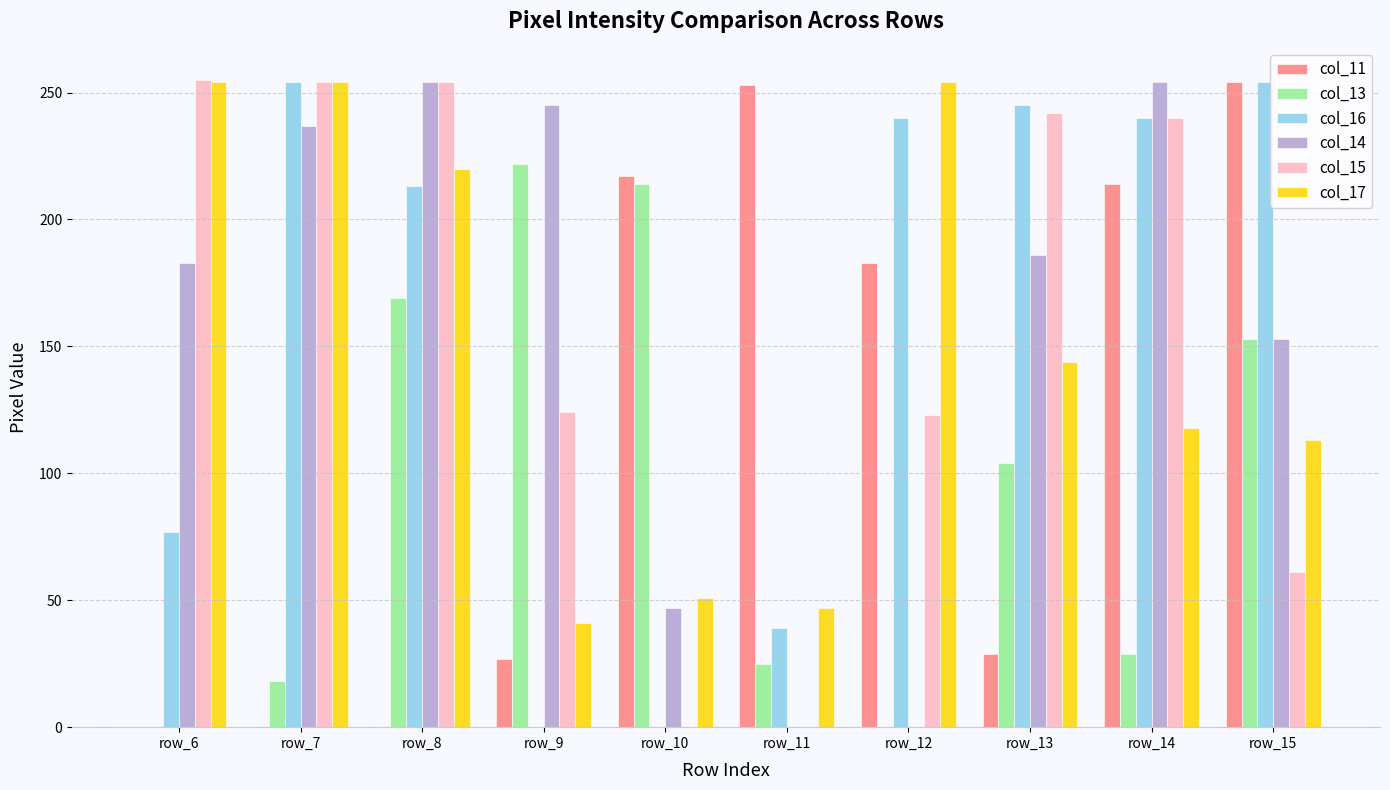

Does the chart contain stacked bars?

No